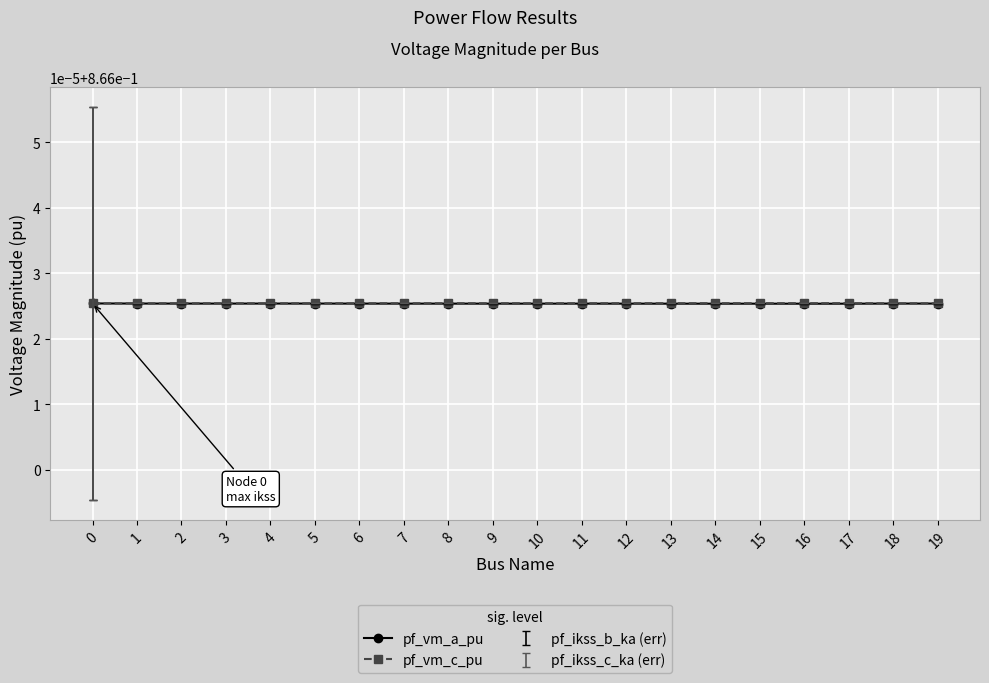

Which category has the highest value in the pf_ikss_c_ka series?

17